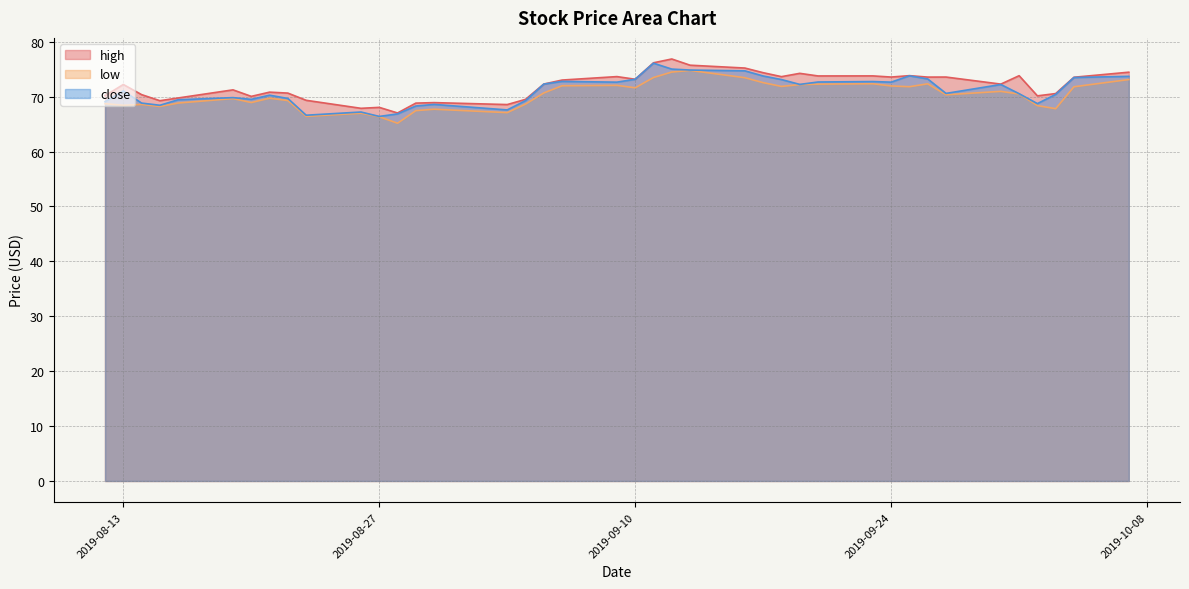

How many distinct data groups are displayed?

3